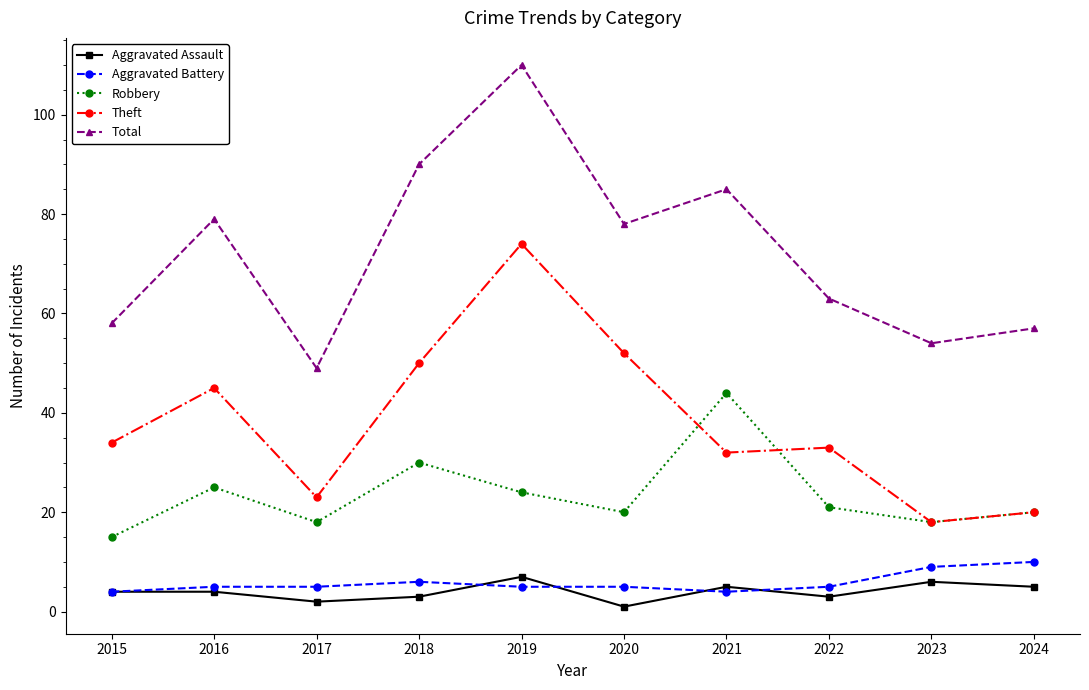

Reading left to right, list all the values displayed in this chart.

Aggravated Assault: 2015=4	2016=4	2017=2	2018=3	2019=7	2020=1	2021=5	2022=3	2023=6	2024=5
Aggravated Battery: 2015=4	2016=5	2017=5	2018=6	2019=5	2020=5	2021=4	2022=5	2023=9	2024=10
Robbery: 2015=15	2016=25	2017=18	2018=30	2019=24	2020=20	2021=44	2022=21	2023=18	2024=20
Theft: 2015=34	2016=45	2017=23	2018=50	2019=74	2020=52	2021=32	2022=33	2023=18	2024=20
Total: 2015=58	2016=79	2017=49	2018=90	2019=110	2020=78	2021=85	2022=63	2023=54	2024=57